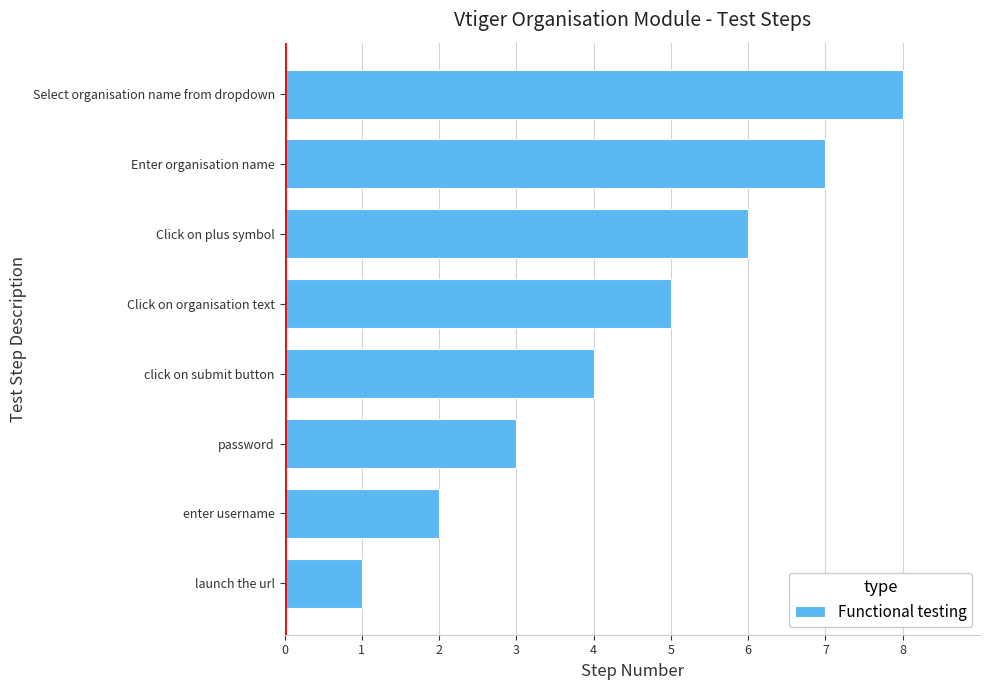

Is it true that the value at launch the url is 1?

True